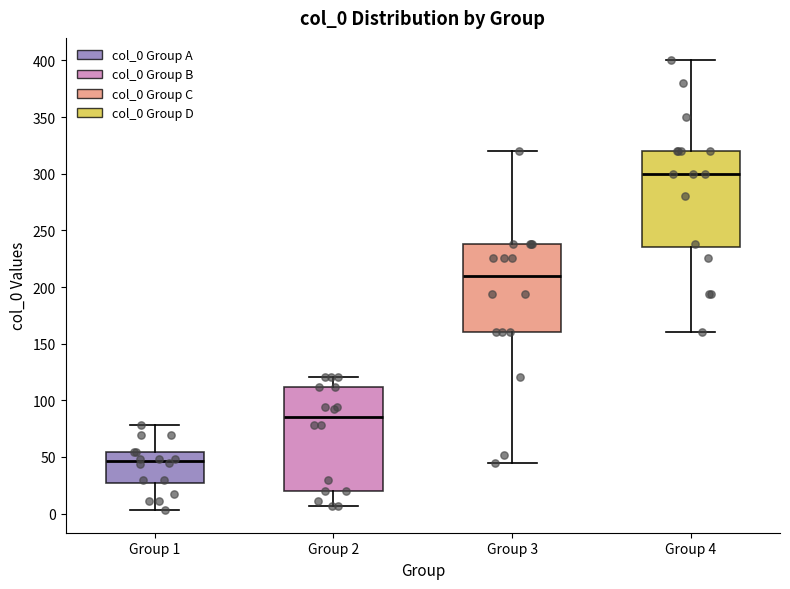

Reading left to right, read every box against the y-axis: the position of its median line, the range the box covers, and the ends of its whiskers. The values are not printed on the chart, so give them approximately, as read against the axis.

Group 1: median 45, box 25 to 55, whiskers 5 to 80
Group 2: median 85, box 20 to 110, whiskers 5 to 120
Group 3: median 210, box 160 to 240, whiskers 45 to 320
Group 4: median 300, box 235 to 320, whiskers 160 to 400